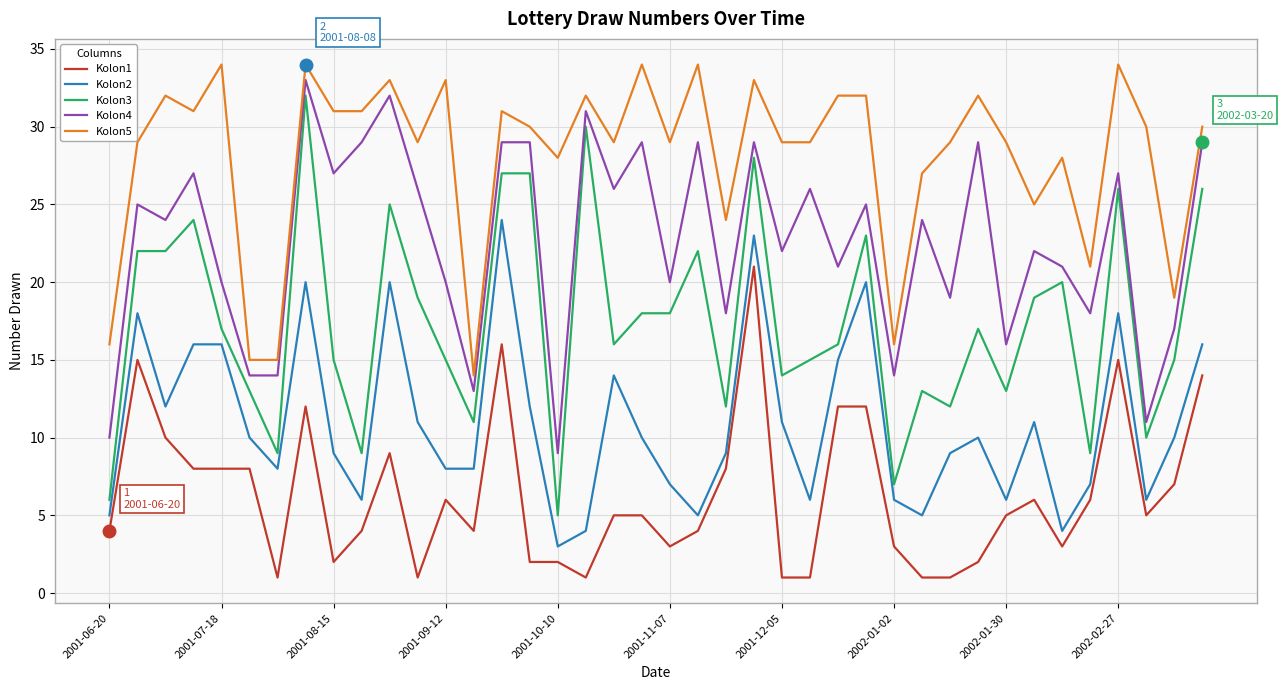

True or false: Kolon3 and Kolon4 intersect in this chart.

False